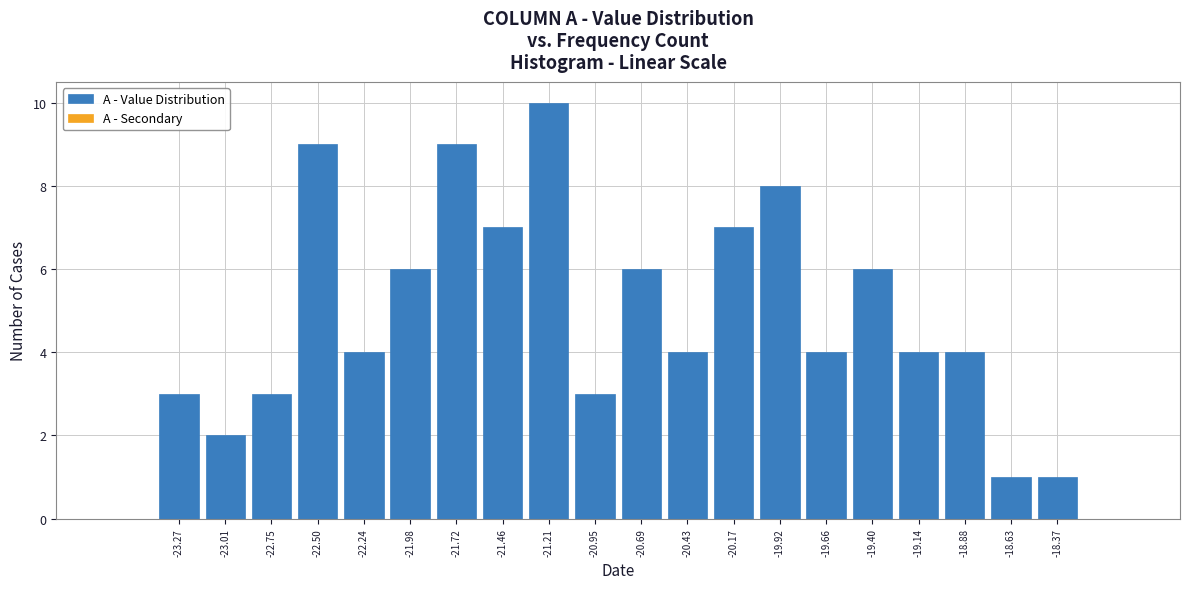

Over which range of the x-axis is the bar tallest?

-21.35 to -21.10